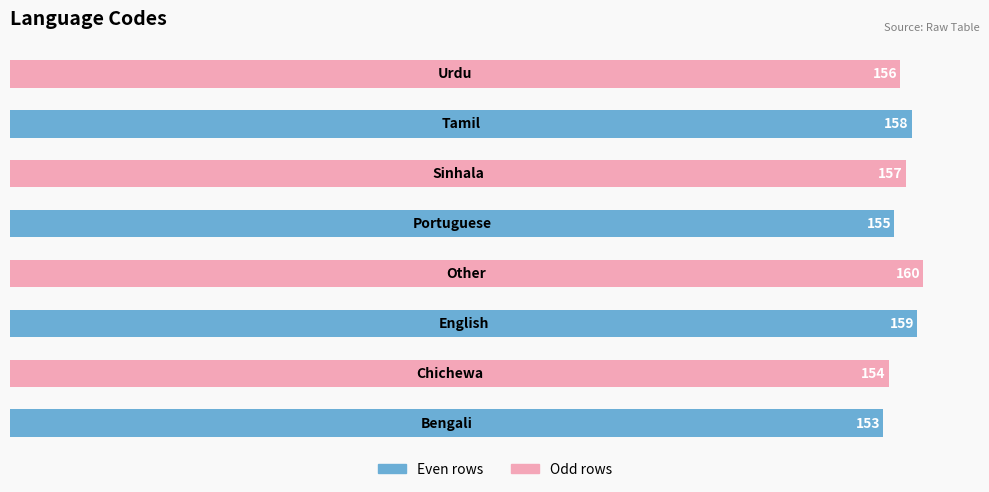

How many values are between 155 and 159?

5